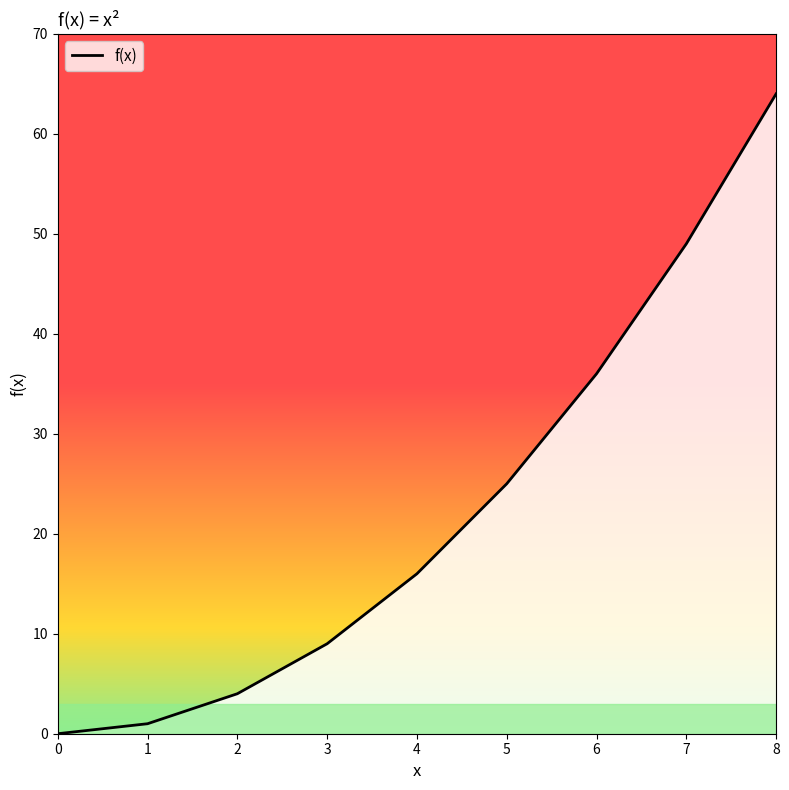

How many data points does each series have?

9